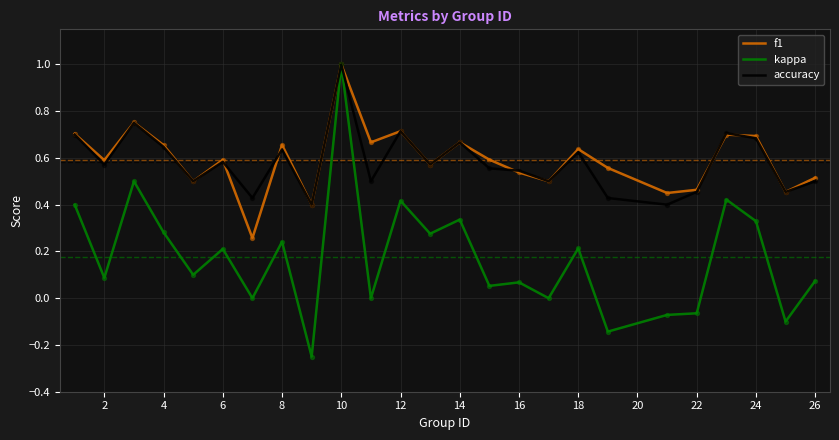

What is the highest value of the accuracy series?

1.0